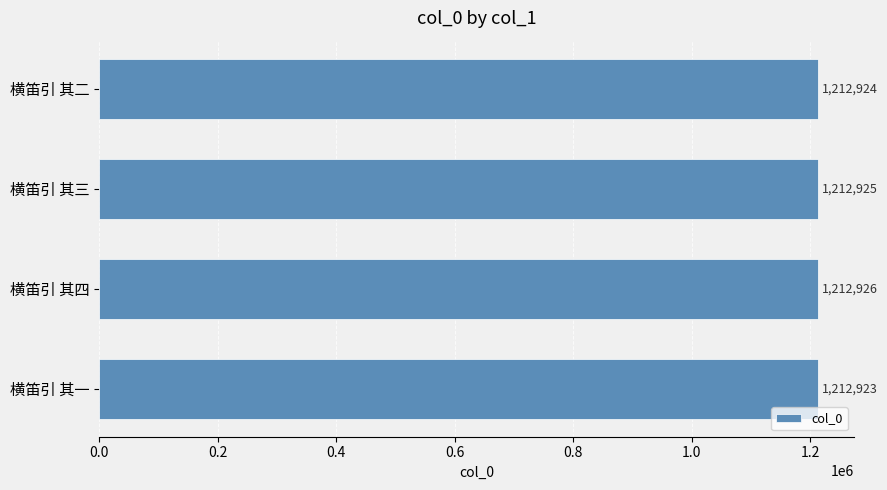

Between 横笛引 其二 and 横笛引 其四, which is larger?

横笛引 其四